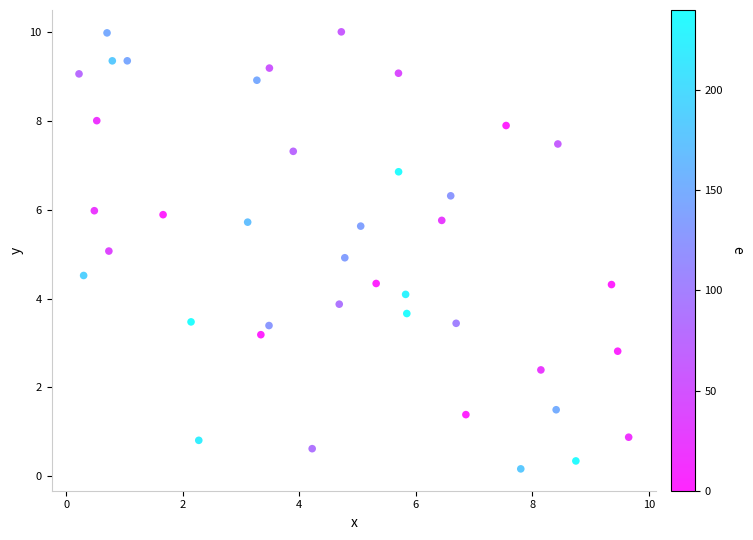

What is the range of X values (max minus min)?

9.4